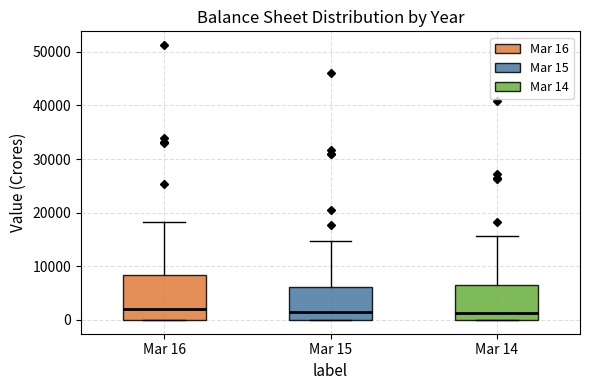

Where is the upper edge of the box for Mar 15 on the y-axis? The values are not printed on the chart, so give them approximately, as read against the axis.

6000